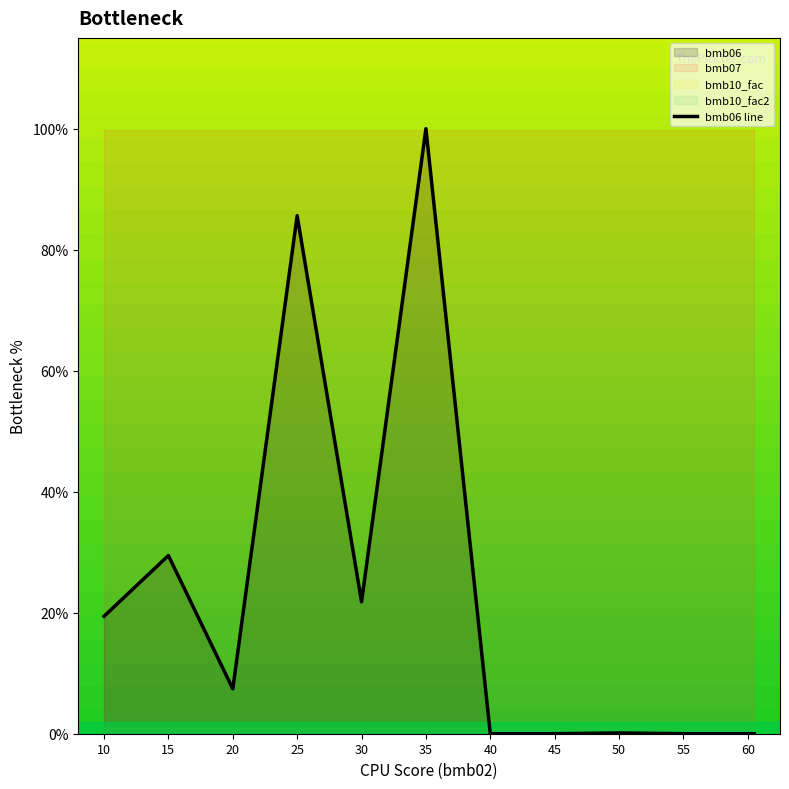

How many lines are shown in the chart?

1